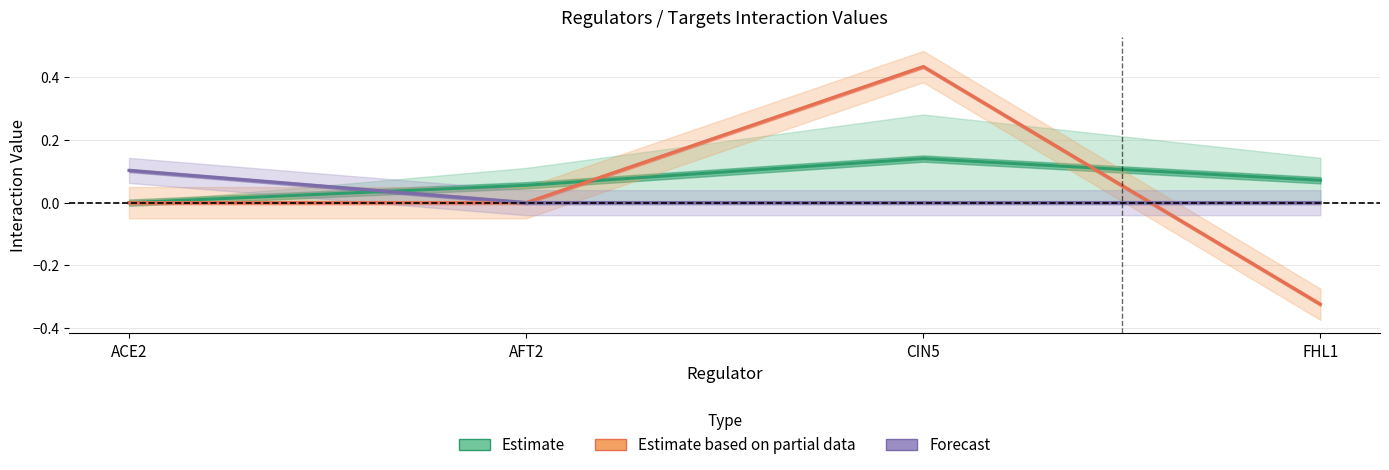

List the series in order of their peak value, highest first.

Estimate based on partial data (CIN5), Estimate (FHL1 & AFT2 avg), Forecast (ACE2)